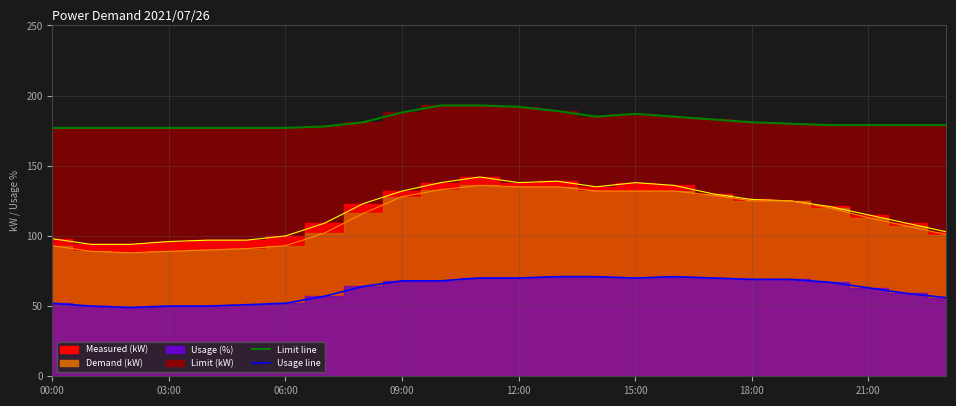

Reading left to right, list all the values displayed in this chart.

demand_kw: 00:00=93	01:00=89	02:00=88	03:00=89	04:00=90	05:00=91	06:00=93	07:00=102	08:00=116	09:00=128	10:00=133	11:00=136	12:00=135	13:00=135	14:00=132	15:00=132	16:00=132	17:00=129	18:00=125	19:00=125	20:00=120	21:00=113	22:00=107	23:00=101
measured_kw: 00:00=98	01:00=94	02:00=94	03:00=96	04:00=97	05:00=97	06:00=100	07:00=109	08:00=123	09:00=132	10:00=138	11:00=142	12:00=138	13:00=139	14:00=135	15:00=138	16:00=136	17:00=130	18:00=126	19:00=125	20:00=121	21:00=115	22:00=109	23:00=103
usage_pct: 00:00=52	01:00=50	02:00=49	03:00=50	04:00=50	05:00=51	06:00=52	07:00=57	08:00=64	09:00=68	10:00=68	11:00=70	12:00=70	13:00=71	14:00=71	15:00=70	16:00=71	17:00=70	18:00=69	19:00=69	20:00=67	21:00=63	22:00=59	23:00=56
limit_kw: 00:00=177	01:00=177	02:00=177	03:00=177	04:00=177	05:00=177	06:00=177	07:00=178	08:00=181	09:00=188	10:00=193	11:00=193	12:00=192	13:00=189	14:00=185	15:00=187	16:00=185	17:00=183	18:00=181	19:00=180	20:00=179	21:00=179	22:00=179	23:00=179